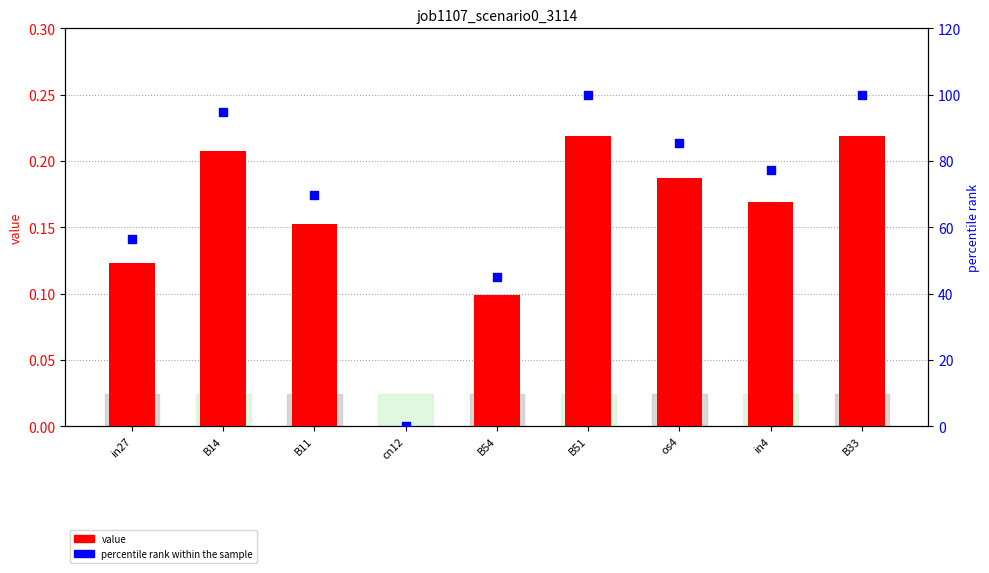

Which series has the largest Y range (max minus min)?

percentile rank within the sample